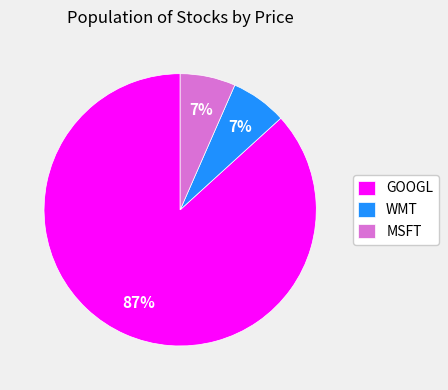

To the nearest percent, what is the combined percentage of WMT and GOOGL?

93%